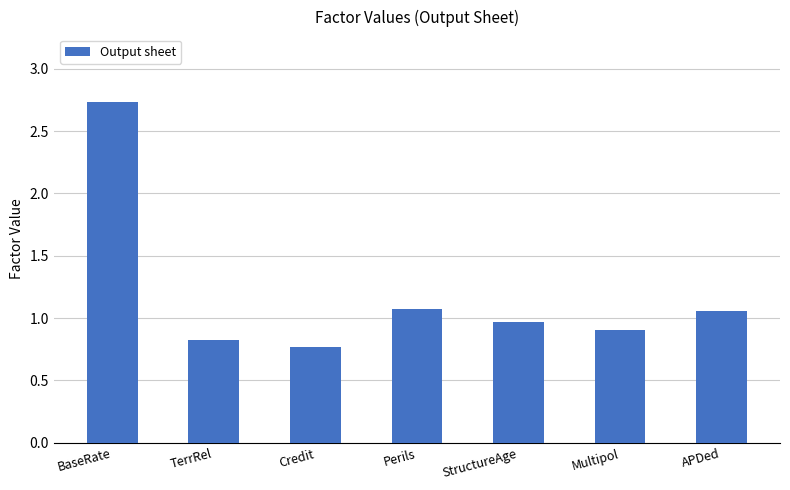

What is the sum of all values?

8.3